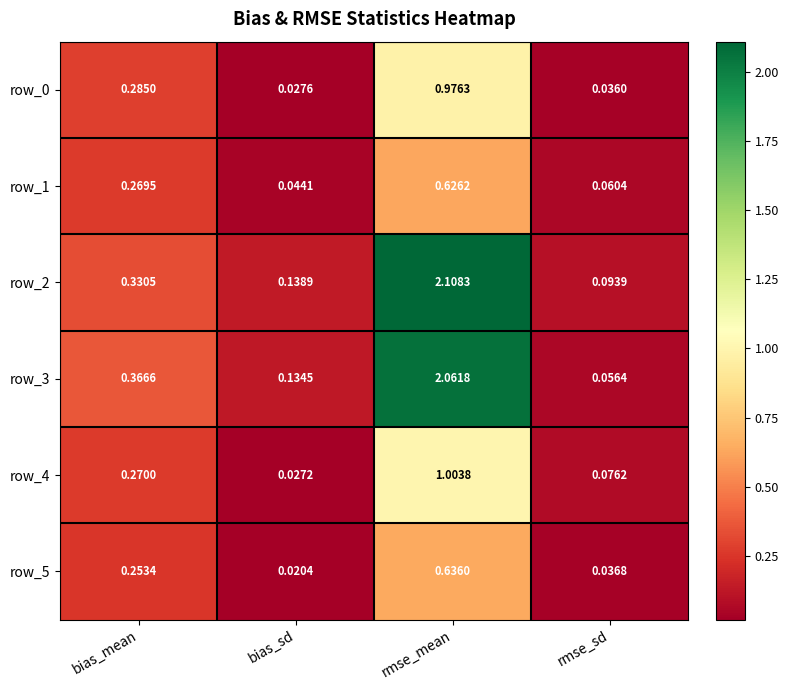

At how many categories does at least one series exceed 1?

1